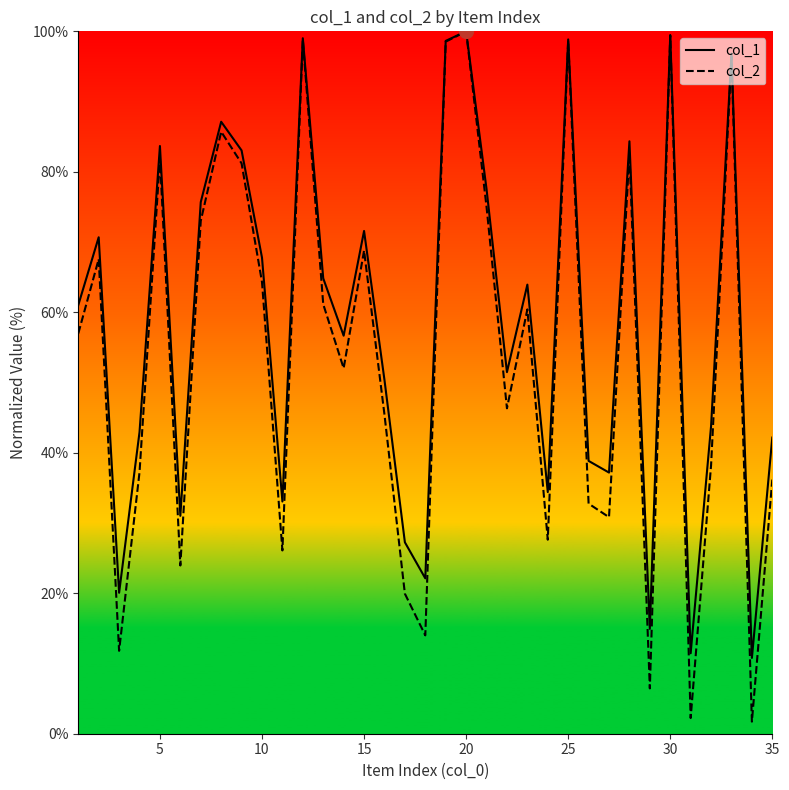

True or false: col_2 has more than 1 points higher than both neighbors.

True